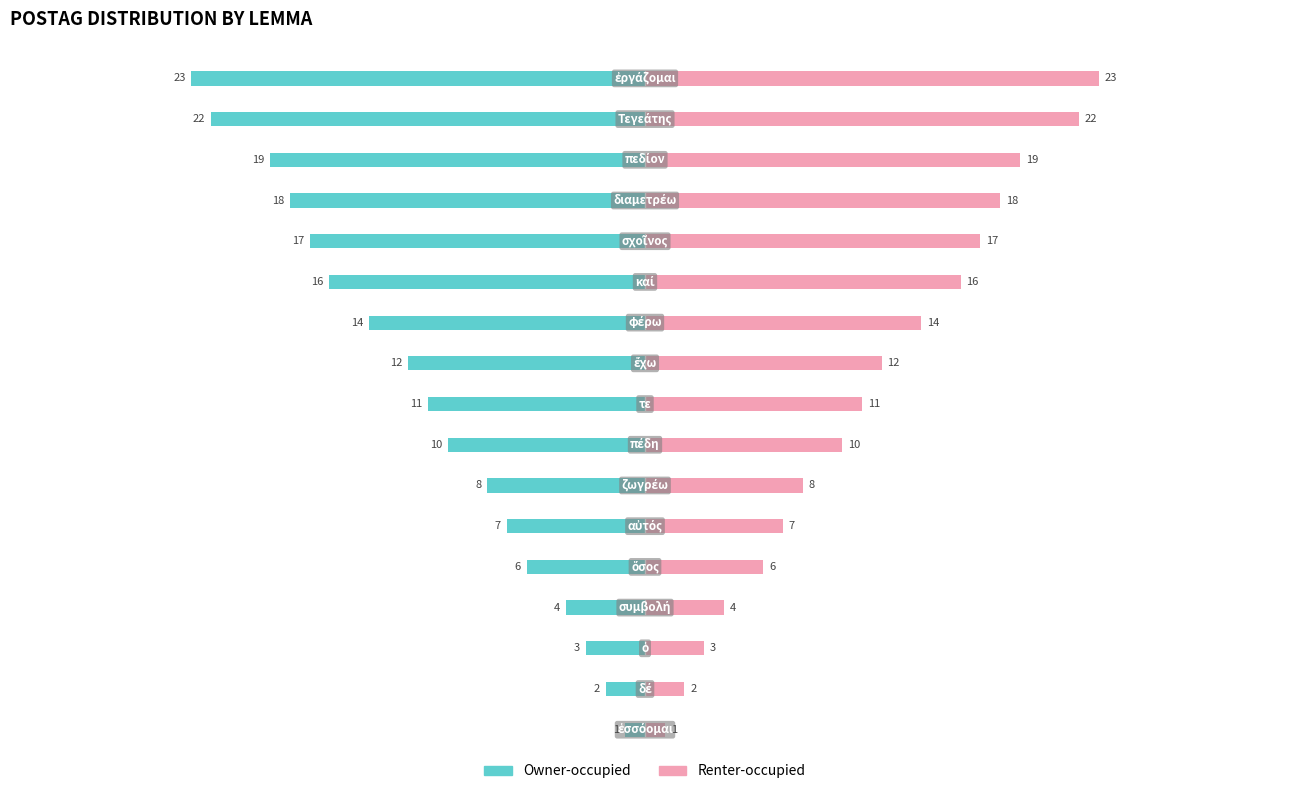

Reading left to right, extract all data points from this chart.

Owner-occupied: 0=-1	1=-2	2=-3	3=-4	4=-6	5=-7	6=-8	7=-10	8=-11	9=-12	10=-14	11=-16	12=-17	13=-18	14=-19	15=-22	16=-23
Renter-occupied: 0=1	1=2	2=3	3=4	4=6	5=7	6=8	7=10	8=11	9=12	10=14	11=16	12=17	13=18	14=19	15=22	16=23